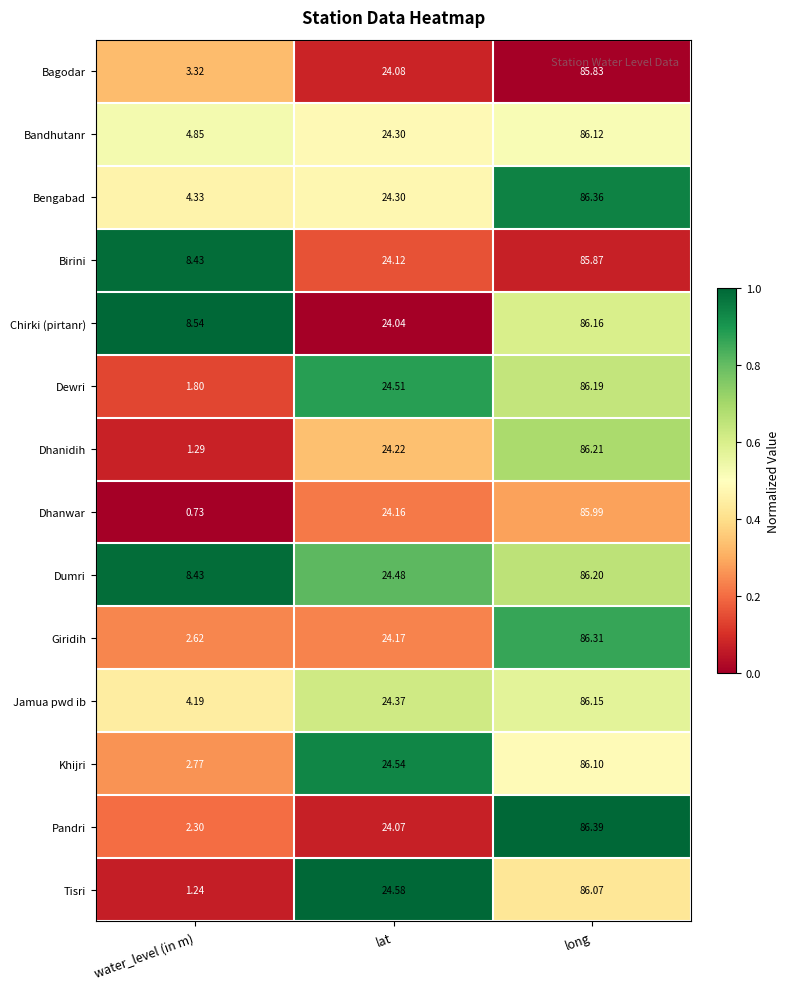

At long, list the series in order from smallest to largest.

Bagodar, Birini, Dhanwar, Tisri, Khijri, Bandhutanr, Jamua pwd ib, Chirki (pirtanr), Dewri, Dumri, Dhanidih, Giridih, Bengabad, Pandri